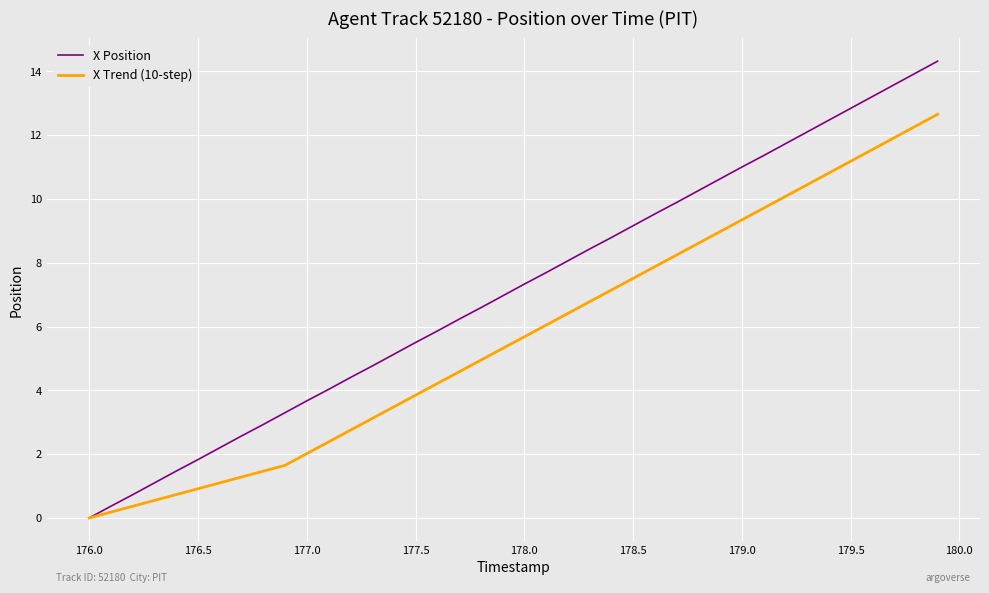

Which series has the largest total across all categories?

X Position